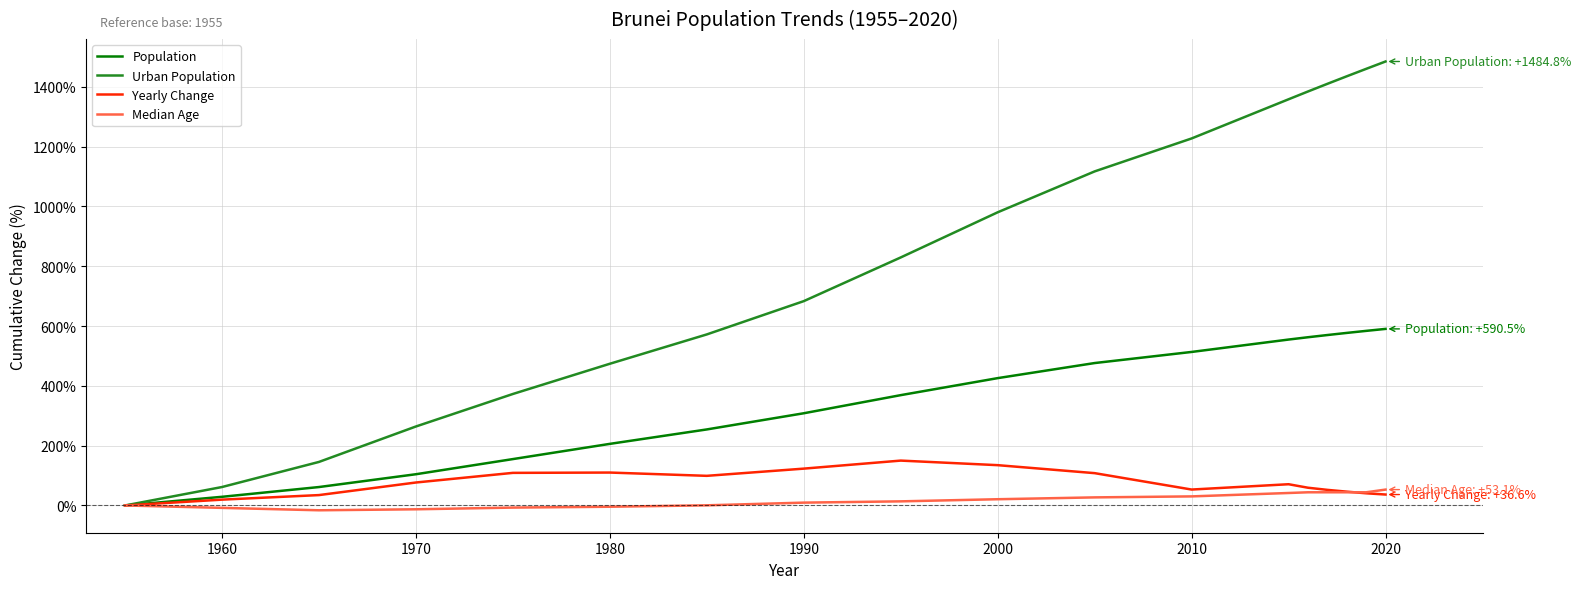

Which series has the largest range (max minus min)?

Urban Population